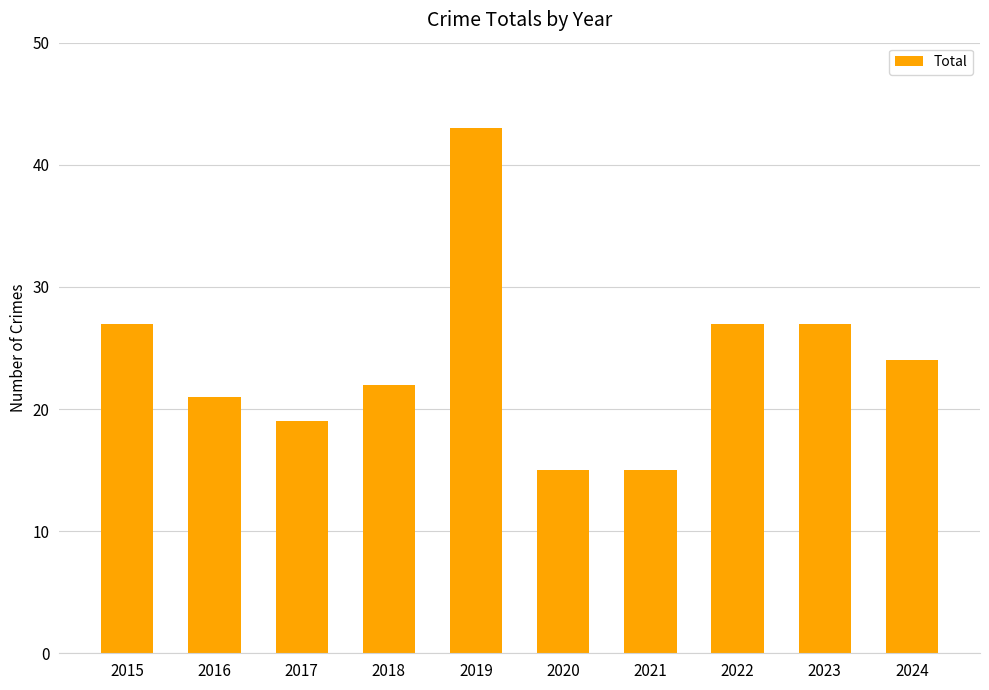

What is the greatest value displayed?

43